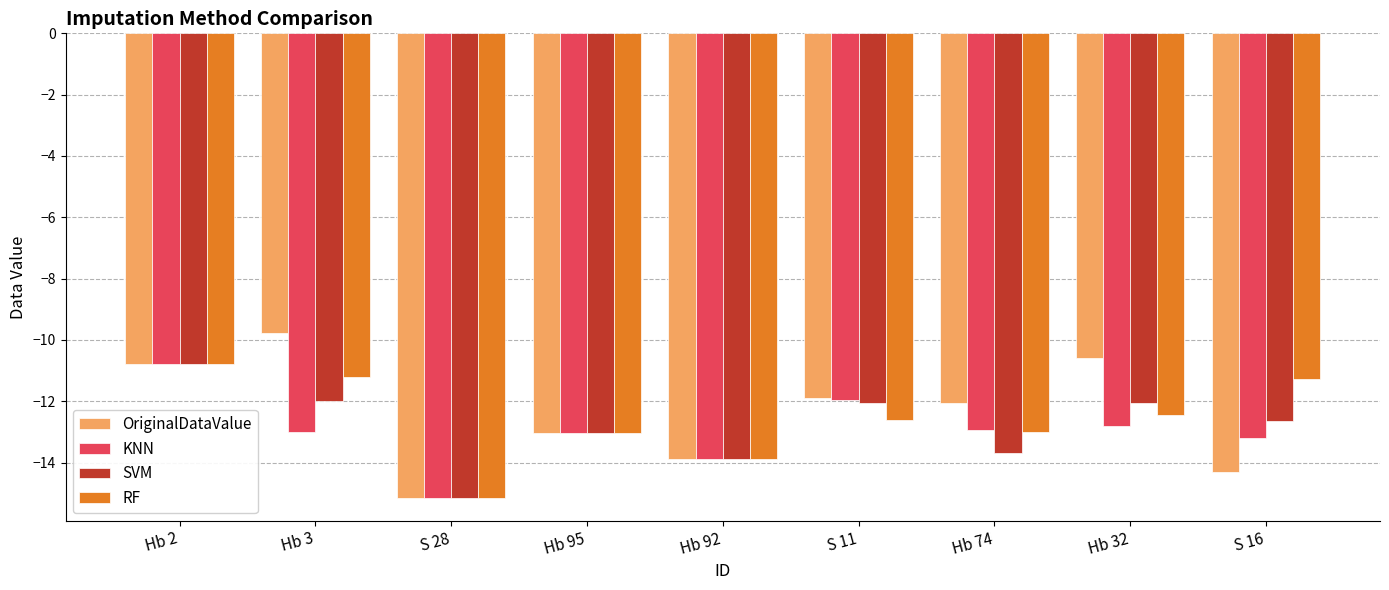

How many series are shown in this chart?

4